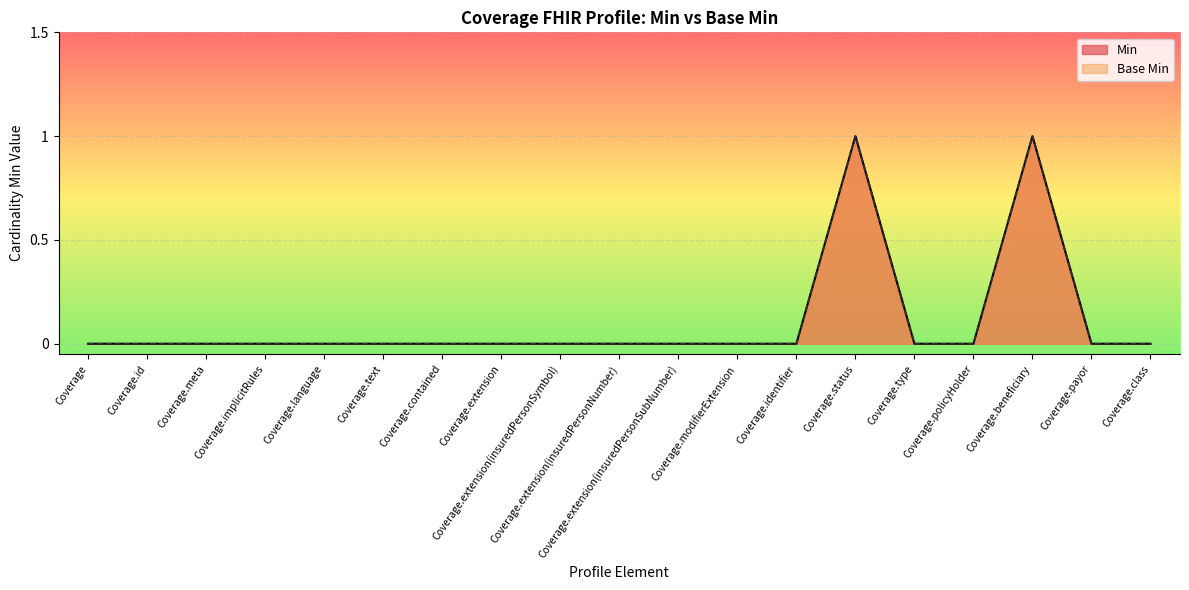

Reading right to left, extract all data points from this chart.

Min: Coverage.class=0	Coverage.payor=0	Coverage.beneficiary=1	Coverage.policyHolder=0	Coverage.type=0	Coverage.status=1	Coverage.identifier=0	Coverage.modifierExtension=0	Coverage.extension(insuredPersonSubNumber)=0	Coverage.extension(insuredPersonNumber)=0	Coverage.extension(insuredPersonSymbol)=0	Coverage.extension=0	Coverage.contained=0	Coverage.text=0	Coverage.language=0	Coverage.implicitRules=0	Coverage.meta=0	Coverage.id=0	Coverage=0
Base Min: Coverage.class=0	Coverage.payor=0	Coverage.beneficiary=1	Coverage.policyHolder=0	Coverage.type=0	Coverage.status=1	Coverage.identifier=0	Coverage.modifierExtension=0	Coverage.extension(insuredPersonSubNumber)=0	Coverage.extension(insuredPersonNumber)=0	Coverage.extension(insuredPersonSymbol)=0	Coverage.extension=0	Coverage.contained=0	Coverage.text=0	Coverage.language=0	Coverage.implicitRules=0	Coverage.meta=0	Coverage.id=0	Coverage=0